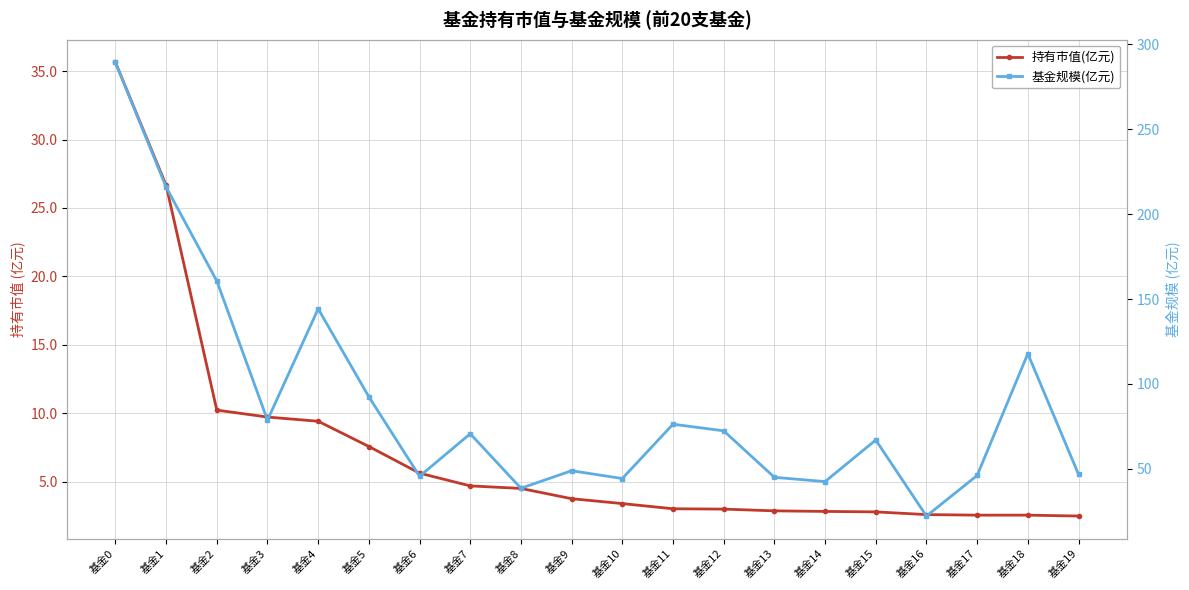

Does the chart display data point markers on the line(s)?

Yes